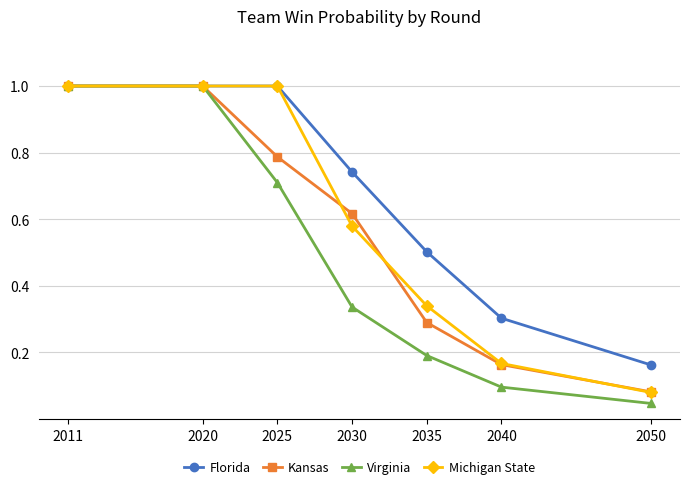

Which series changed the most between 2011 and 2040?

Virginia